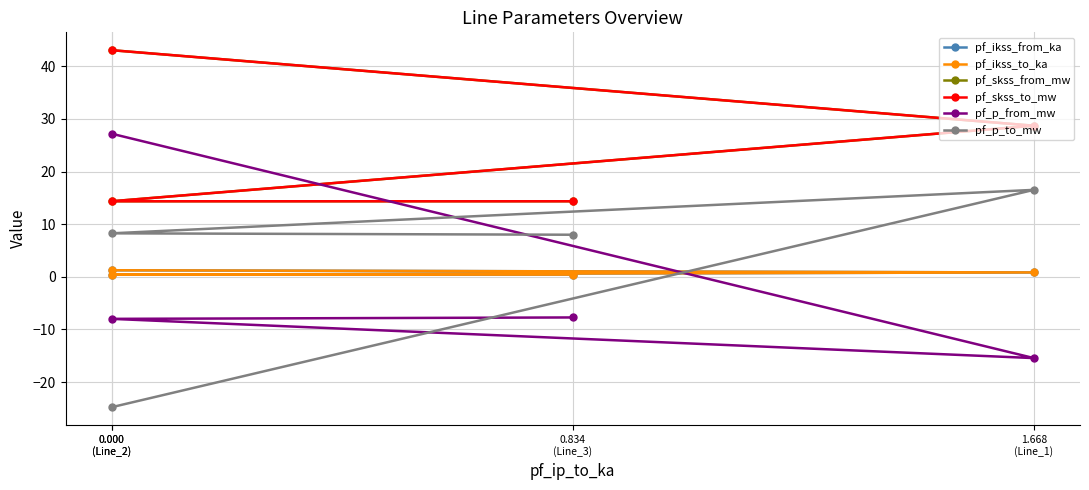

True or false: pf_skss_from_mw has a value of 28.7 at 1.668
(Line_1).

True